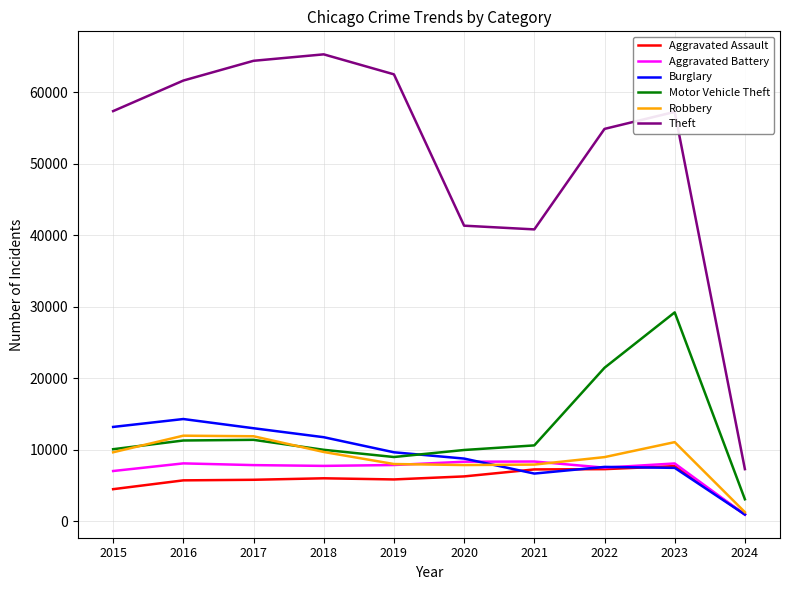

What are all the series names shown in the legend?

Aggravated Assault, Aggravated Battery, Burglary, Motor Vehicle Theft, Robbery, Theft